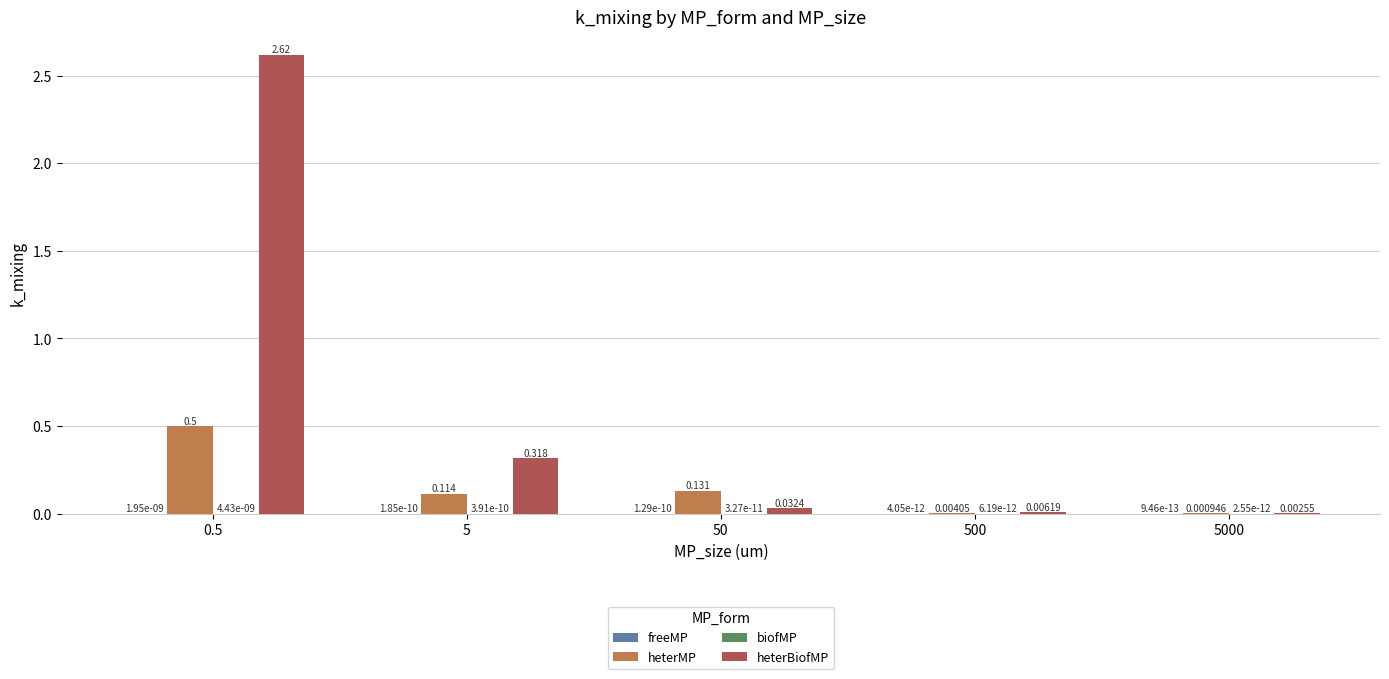

Which series has the largest total across all categories?

heterBiofMP